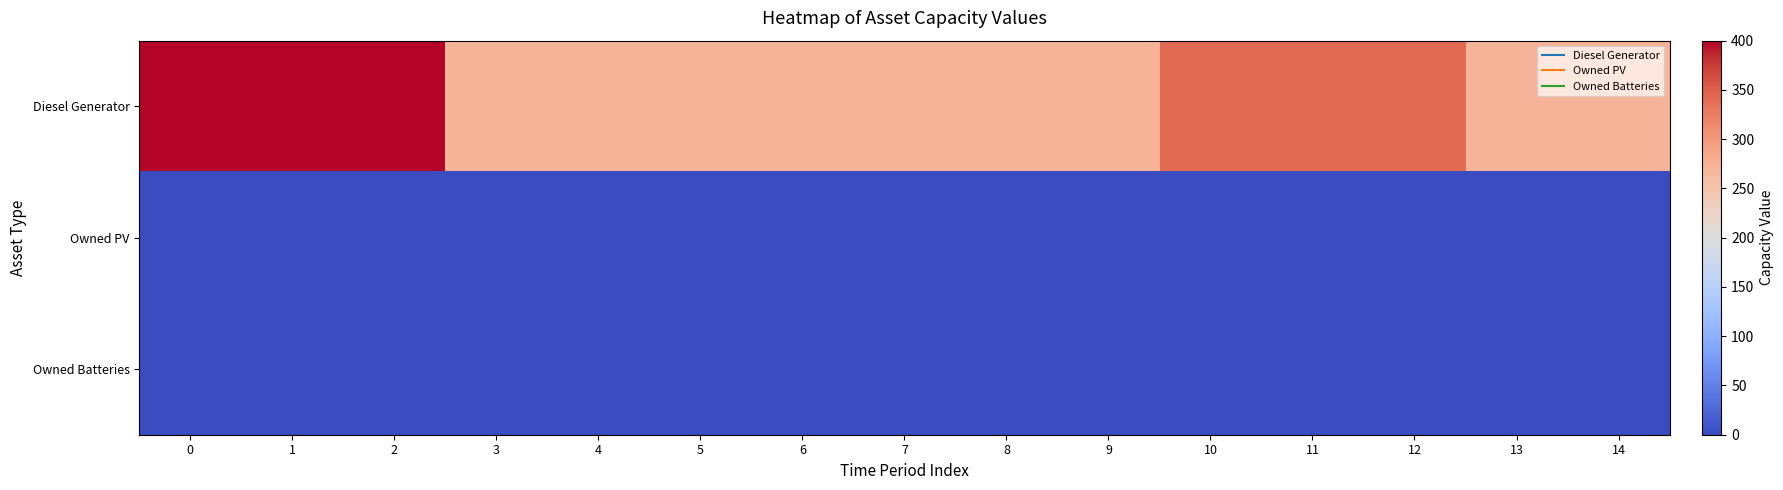

At 1, list the series in order from largest to smallest.

Diesel Generator, Owned PV, Owned Batteries